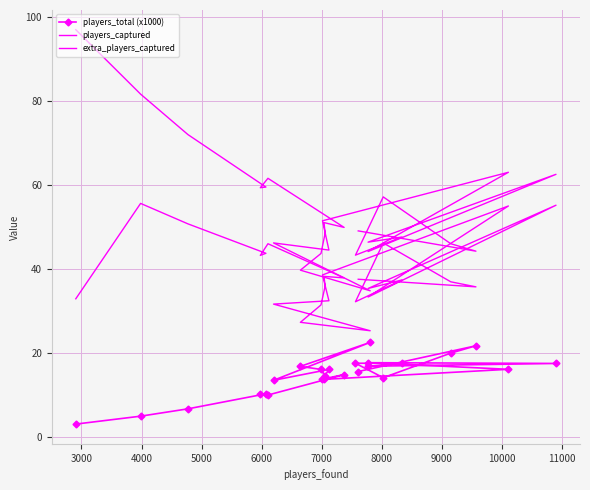

Which series has the largest total across all categories?

players_captured